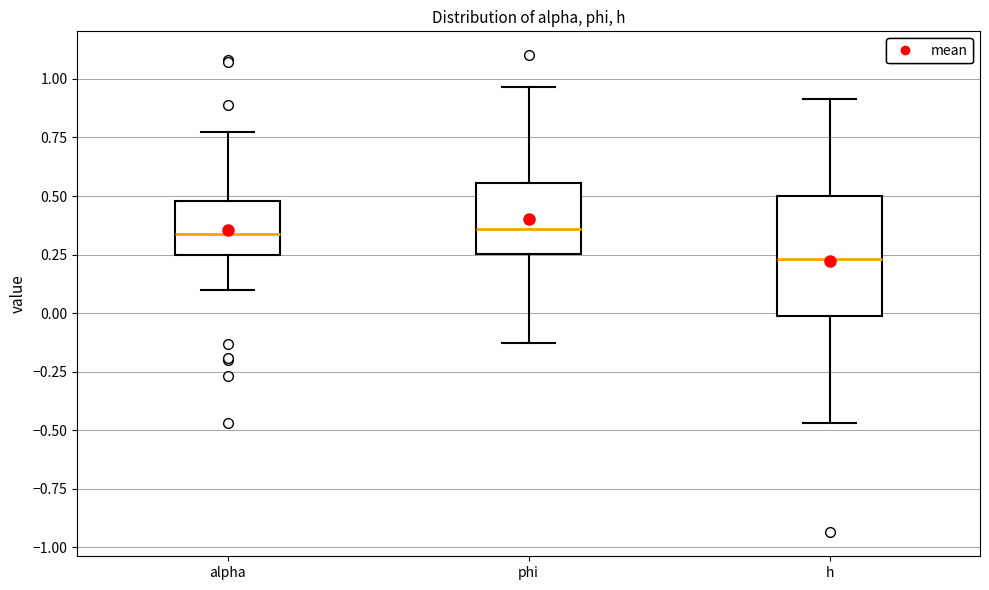

Reading left to right, read every box against the y-axis: the position of its median line, the range the box covers, and the ends of its whiskers. The values are not printed on the chart, so give them approximately, as read against the axis.

alpha: median 0.35, box 0.25 to 0.50, whiskers 0.10 to 0.75
phi: median 0.35, box 0.25 to 0.55, whiskers -0.15 to 0.95
h: median 0.25, box 0.00 to 0.50, whiskers -0.45 to 0.90